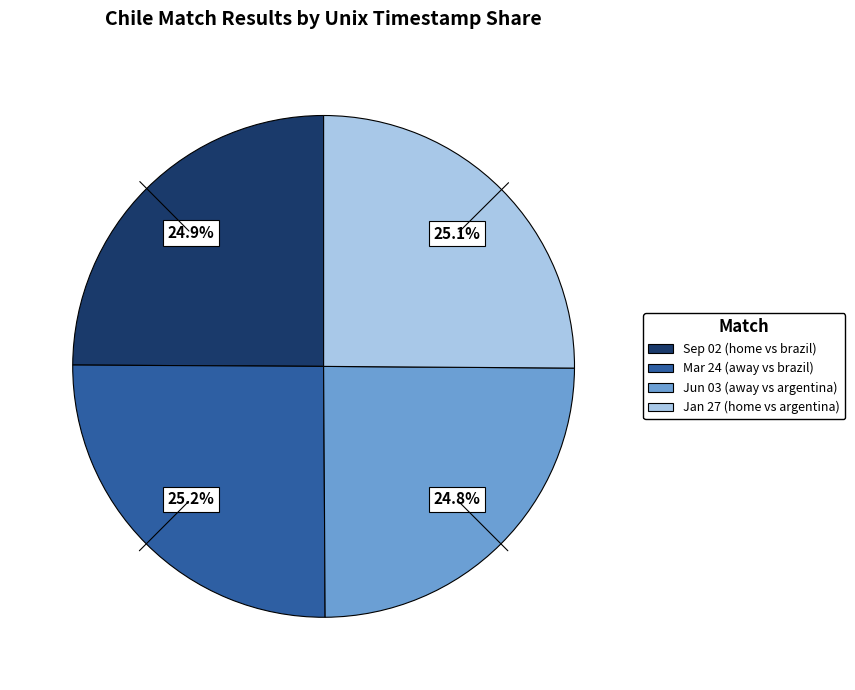

Does any single category account for the majority?

No